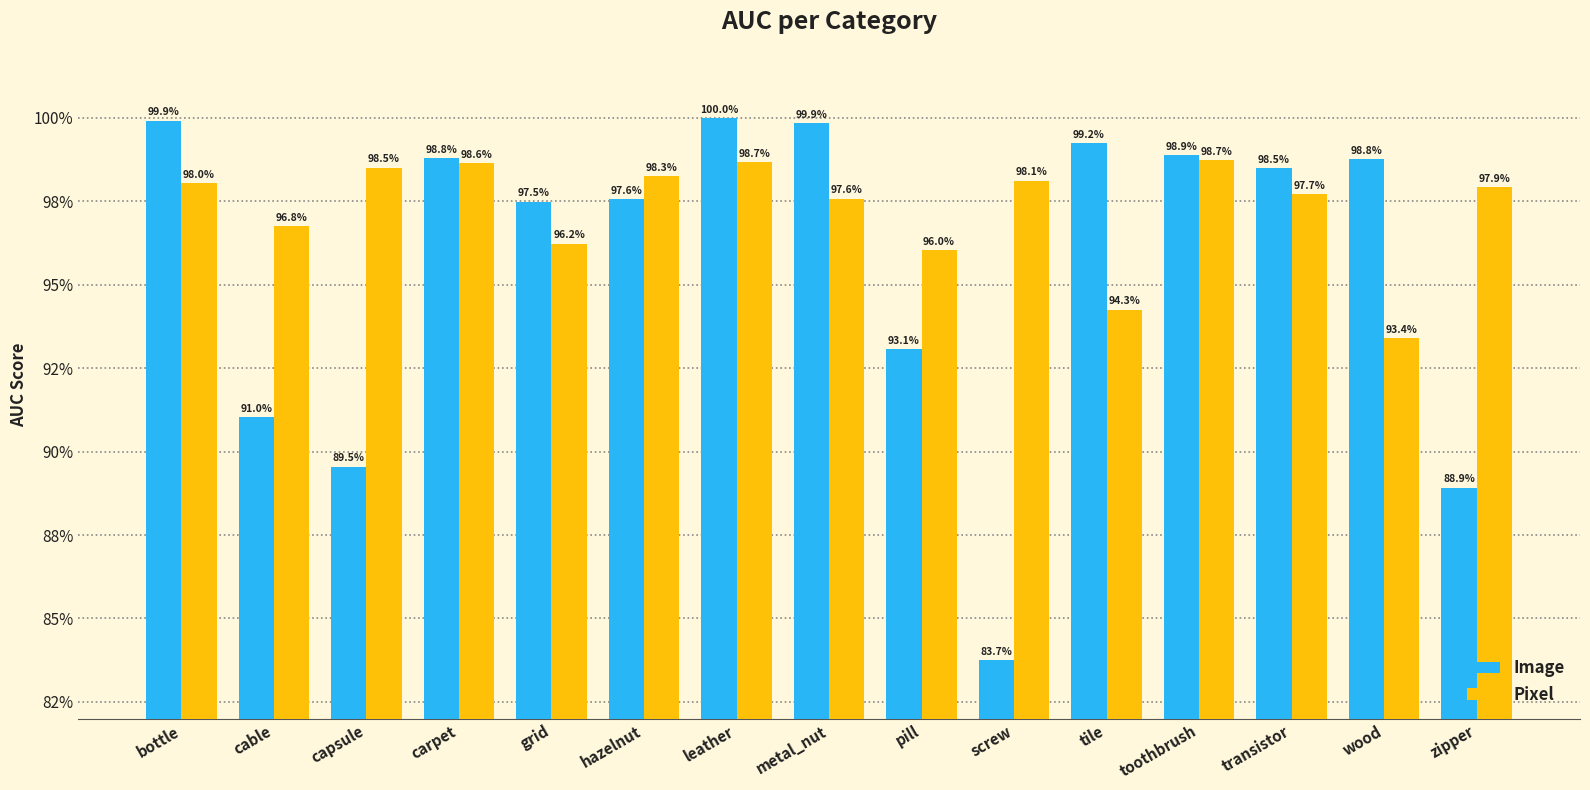

Does the chart contain stacked bars?

No